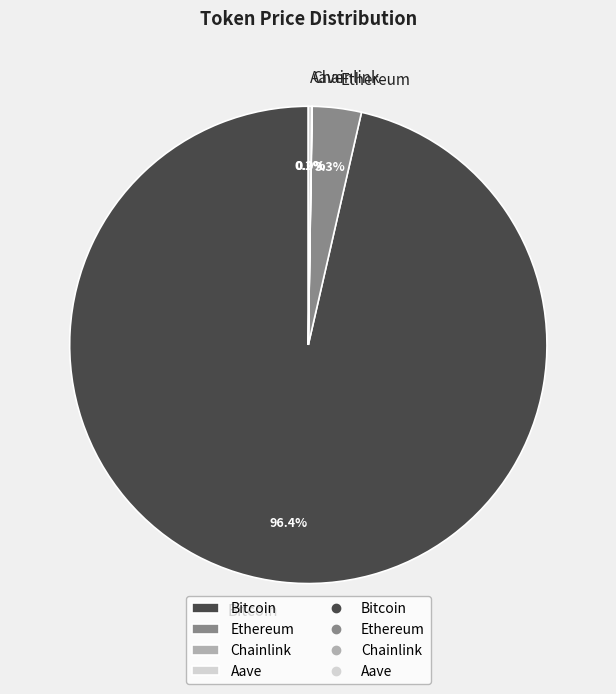

Does any single category account for the majority?

Yes